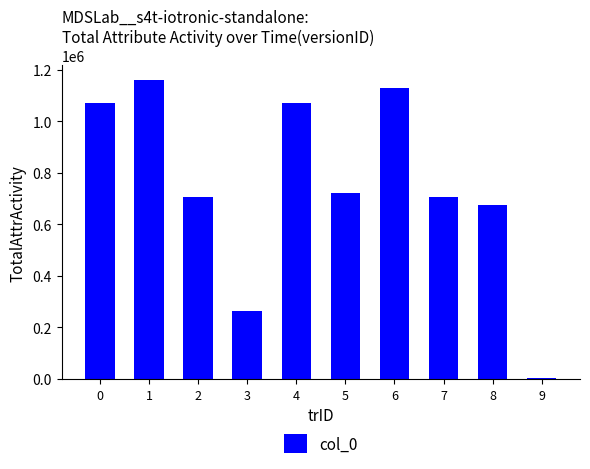

What is the average value?

750155